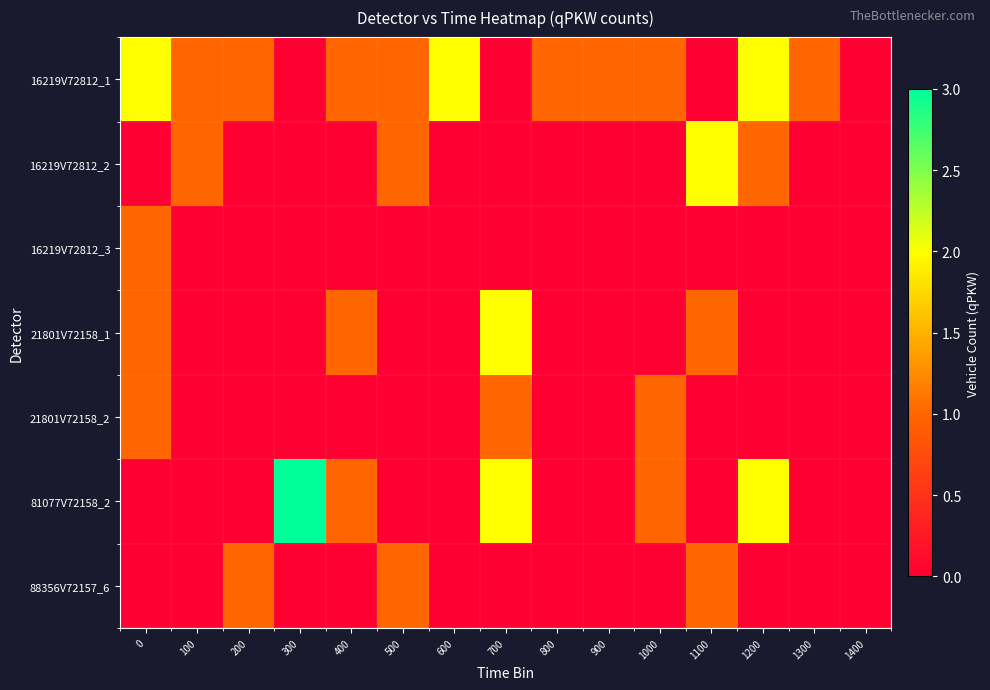

Which has a higher value, 600 or 200?

600